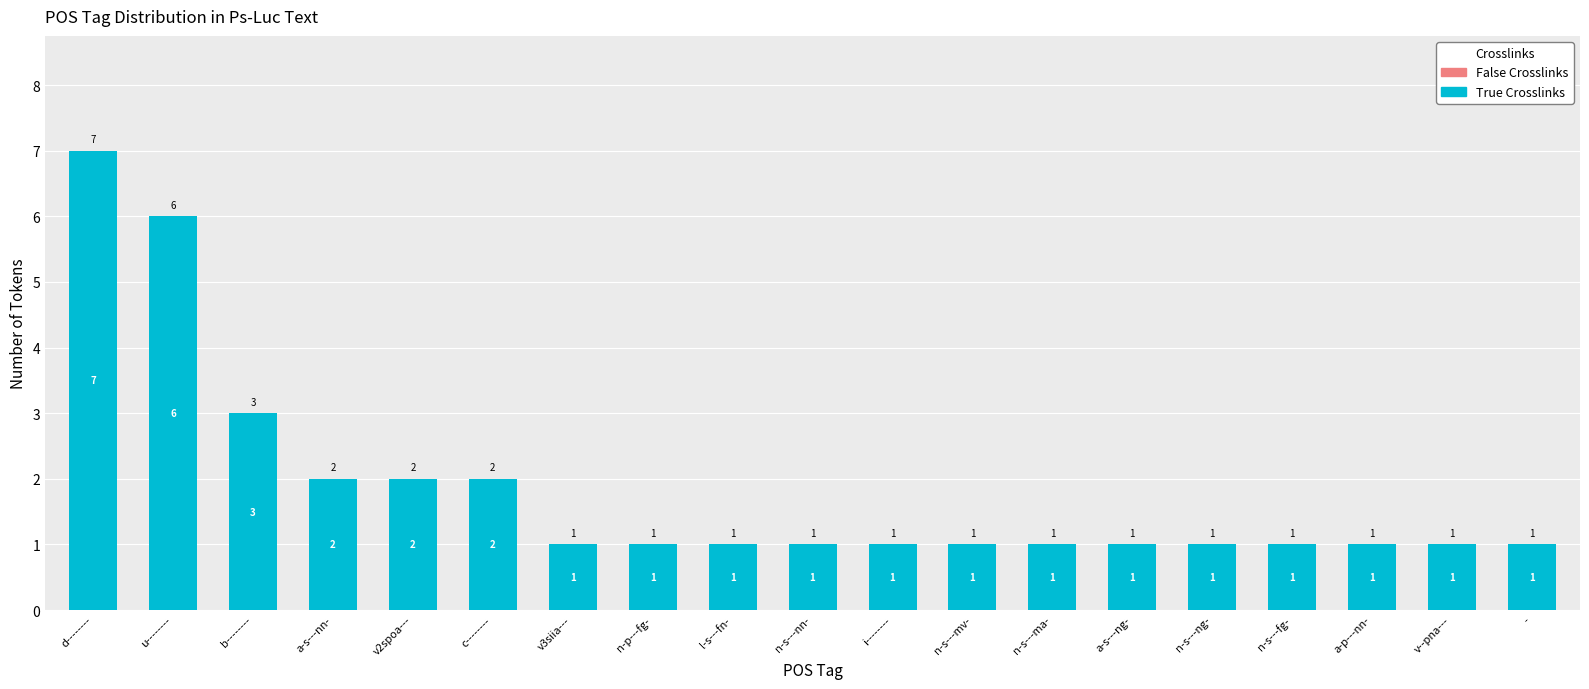

What is the difference between the maximum and minimum values?

6